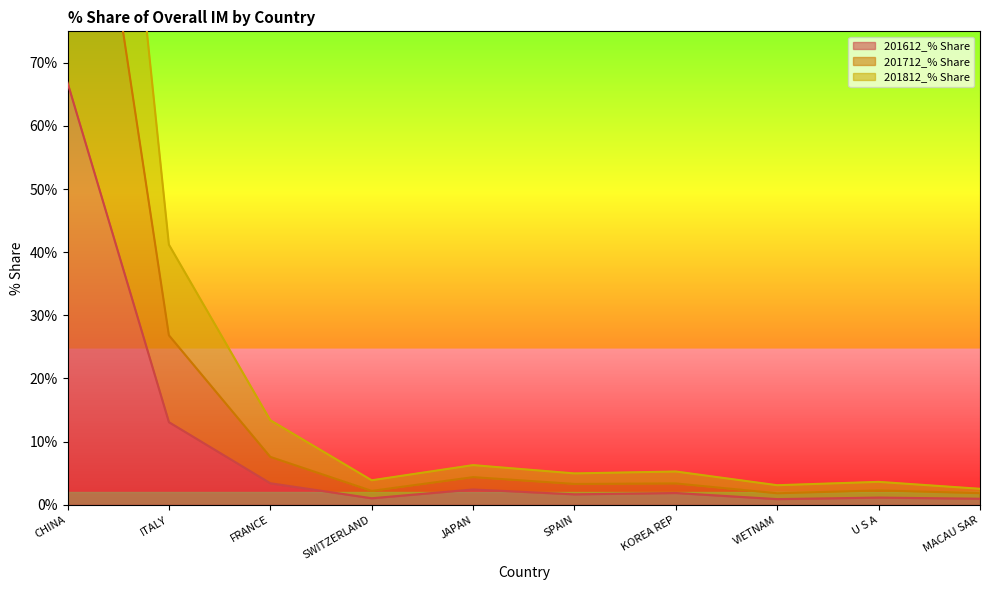

At which label is 201612_% Share closest to 33?

ITALY